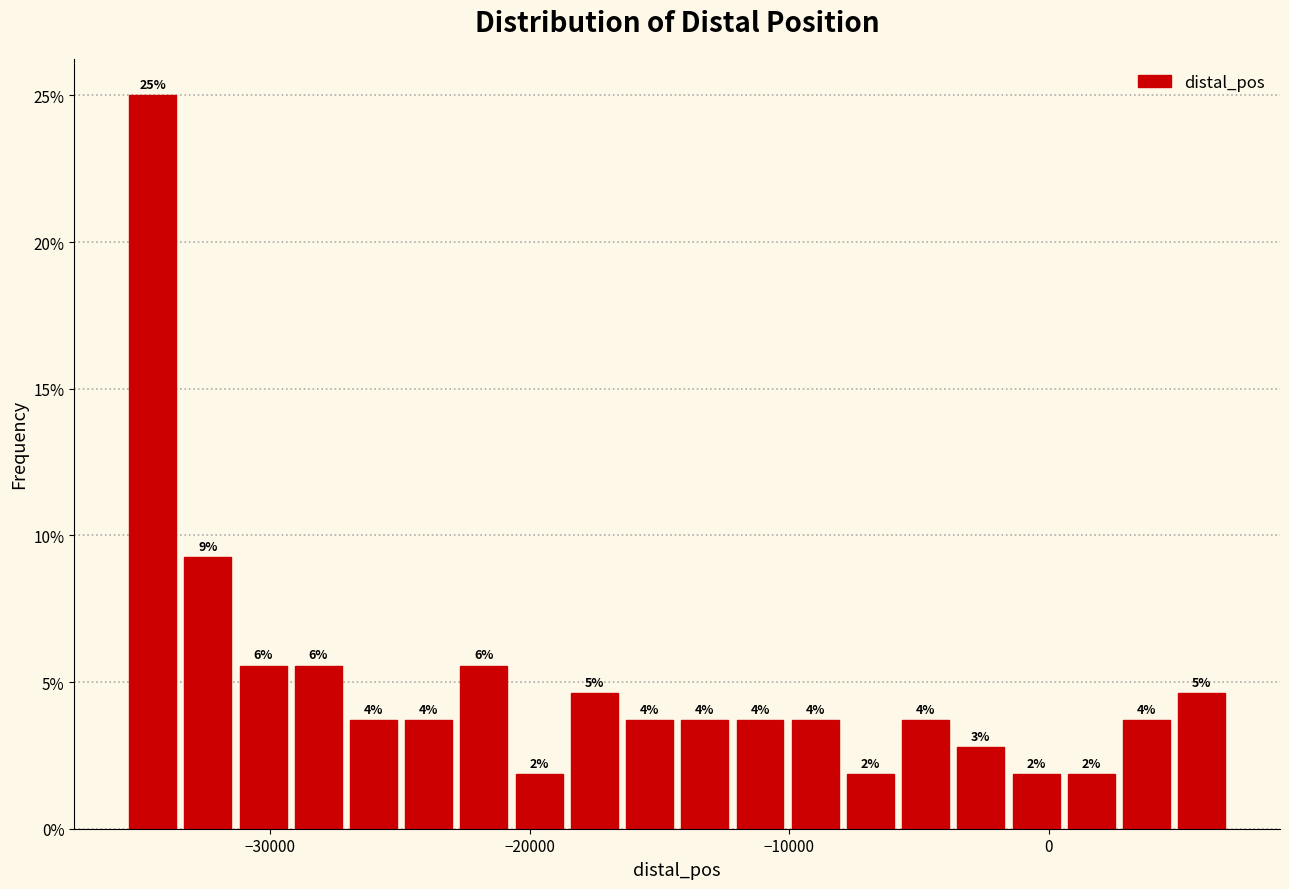

Around what value on the x-axis is the tallest bar? Give the approximate position of its centre, as read against the axis.

-35000